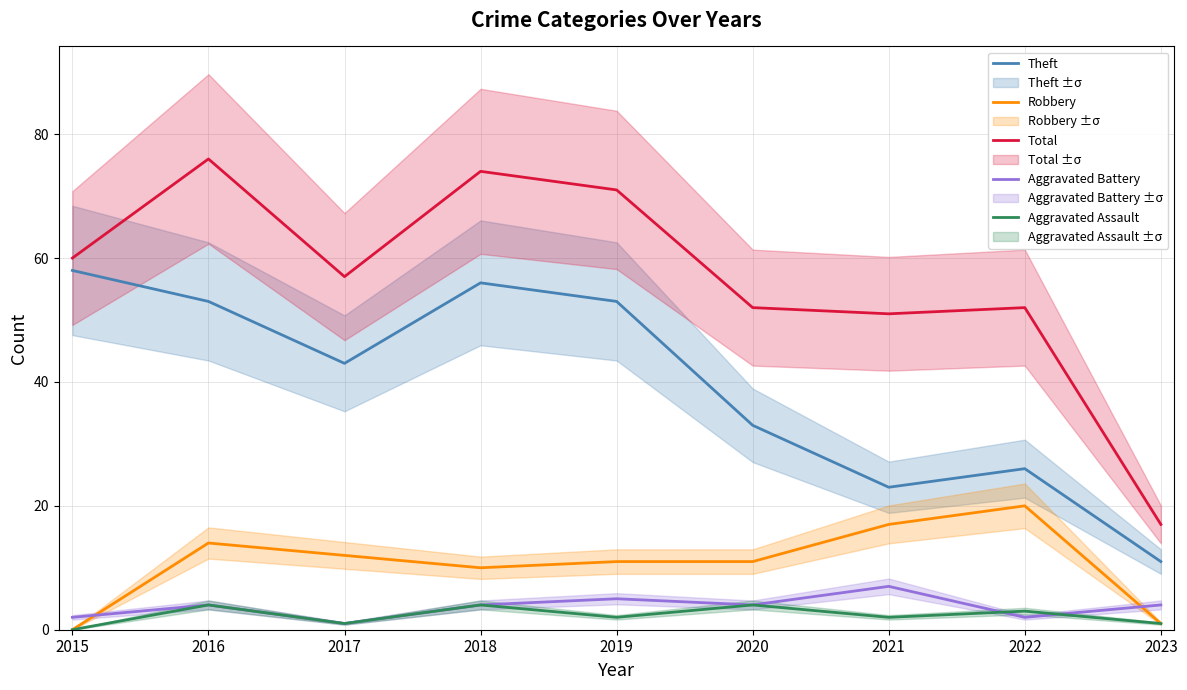

What is the lowest value of the Theft series?

11